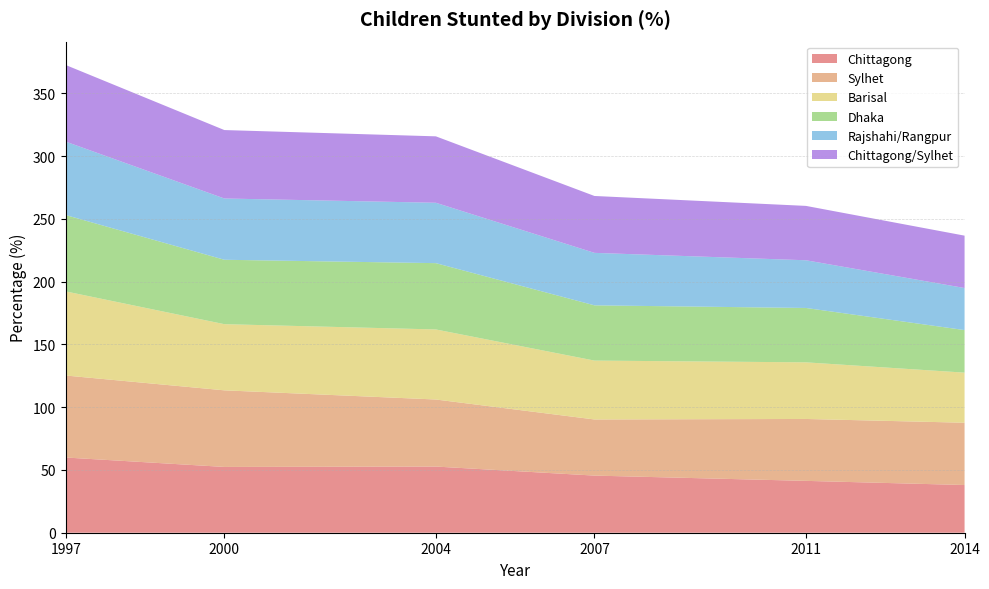

Reading right to left, transcribe all the data shown in this chart.

Chittagong: 38.0	41.3	45.5	52.7	52.4	59.9
Sylhet: 49.6	49.3	44.7	53.4	61.0	65.3
Barisal: 39.9	45.1	46.9	55.8	52.7	67.0
Dhaka: 33.9	43.3	44.0	52.8	51.3	60.8
Rajshahi/Rangpur: 33.5	38.0	41.8	48.1	48.8	58.5
Chittagong/Sylhet: 41.7	43.3	45.3	52.9	54.5	61.0